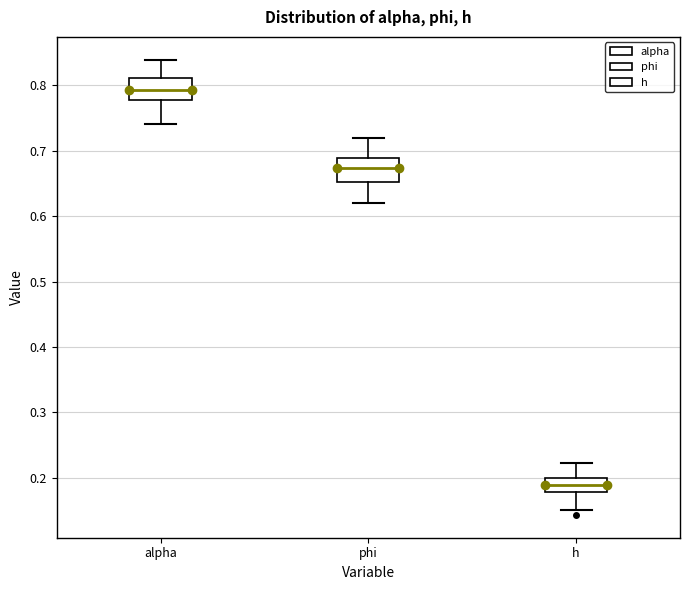

Where does the median line of the box for phi sit on the y-axis? The values are not printed on the chart, so give them approximately, as read against the axis.

0.67